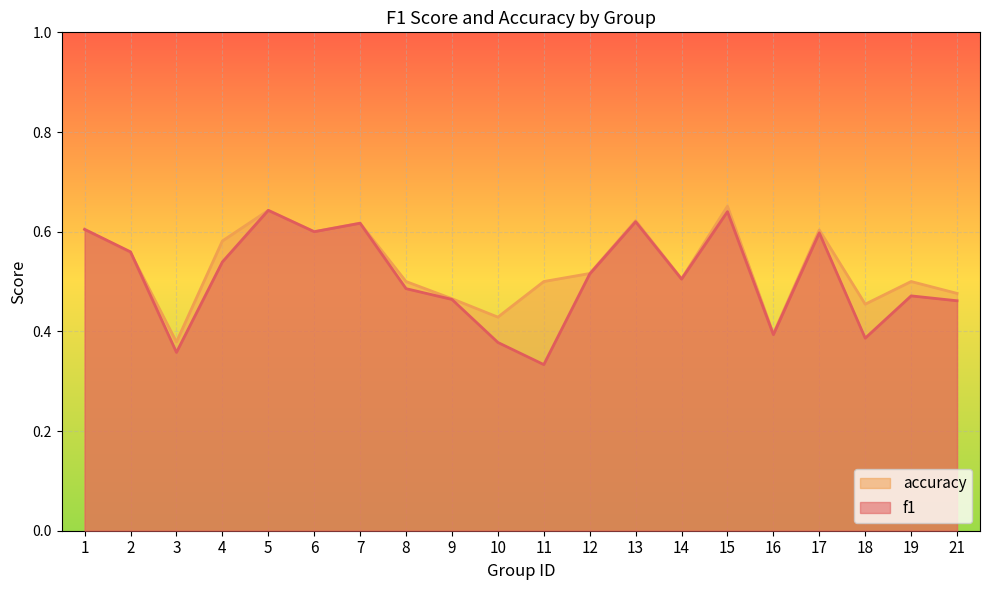

What is the total value across all series at 6?

1.2